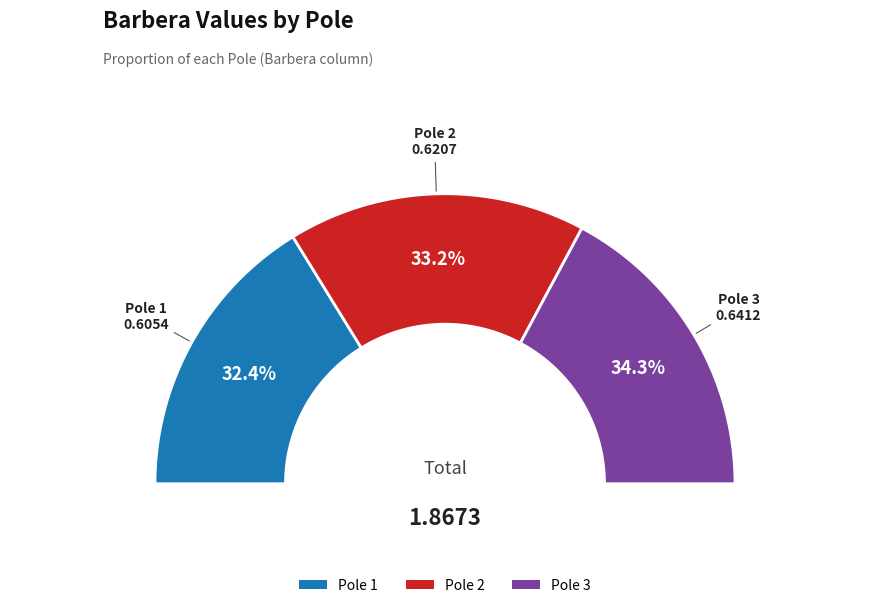

Rank the categories by value from lowest to highest.

1, 2, 3